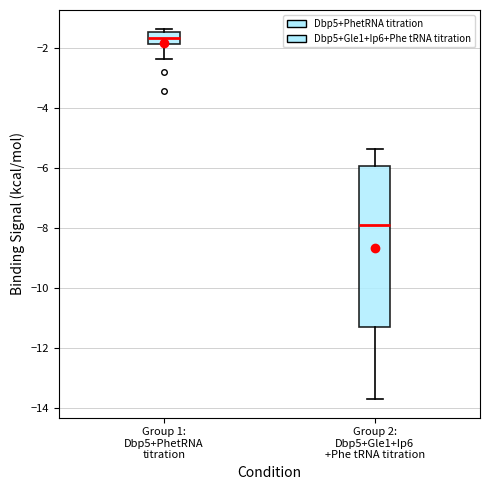

Where does the upper whisker of the box for Group 2: Dbp5+Gle1+Ip6 +Phe tRNA titration end on the y-axis? The values are not printed on the chart, so give them approximately, as read against the axis.

-5.4